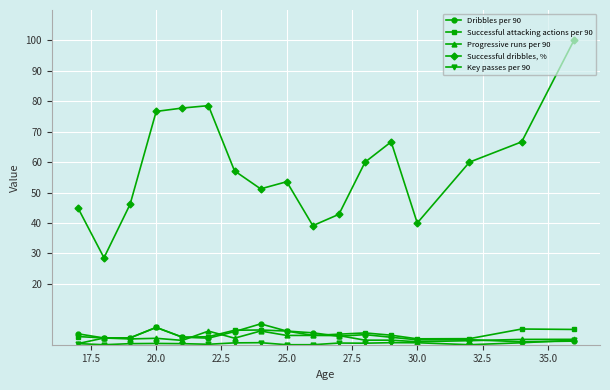

Which series has the widest spread of values?

Successful dribbles, %